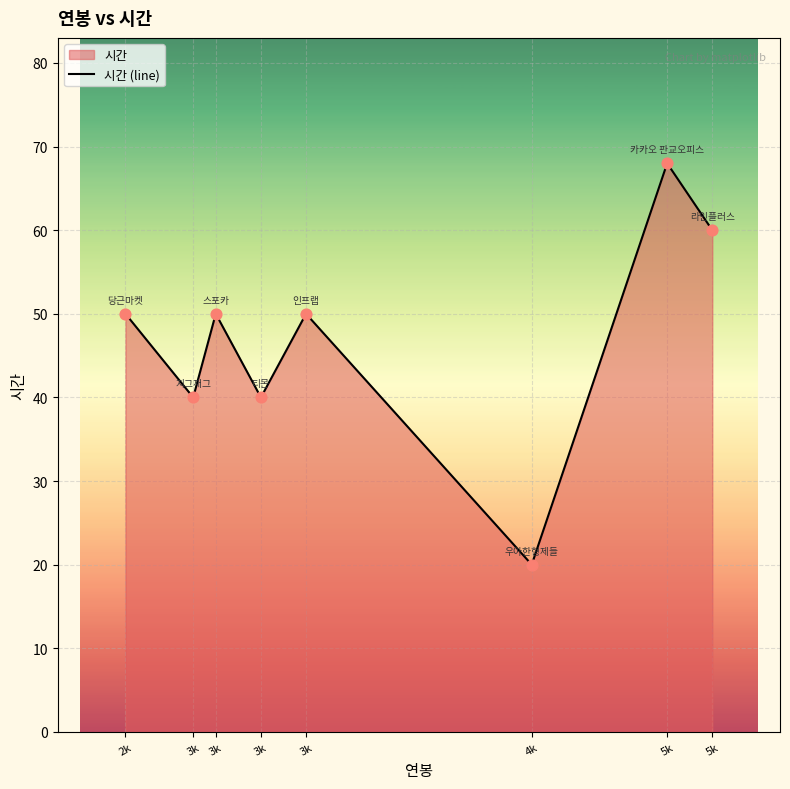

What is the ratio of the value at 2k to the value at 4k?

2.5